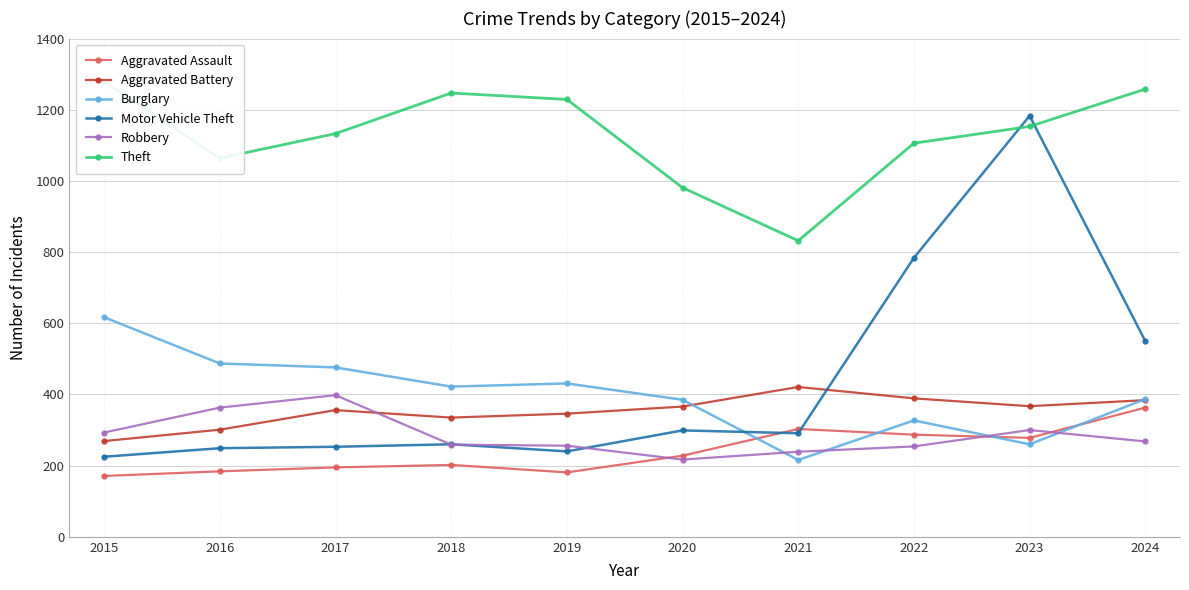

Is it true that Theft equals 304 at 2024?

False